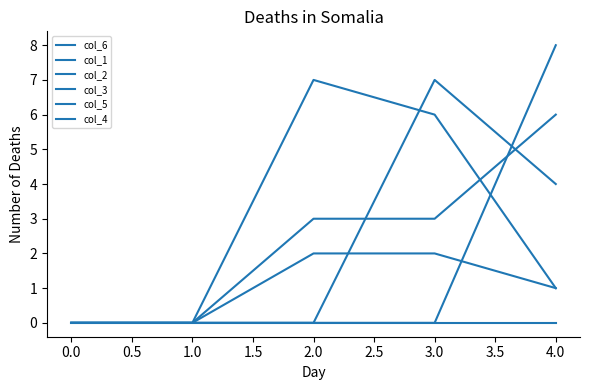

Does the chart have visible grid lines?

No